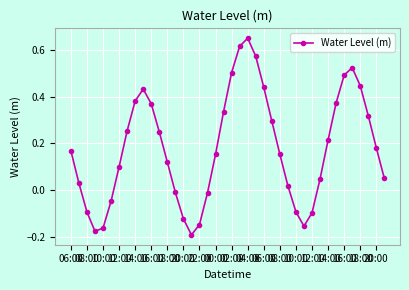

How many lines are shown in the chart?

1